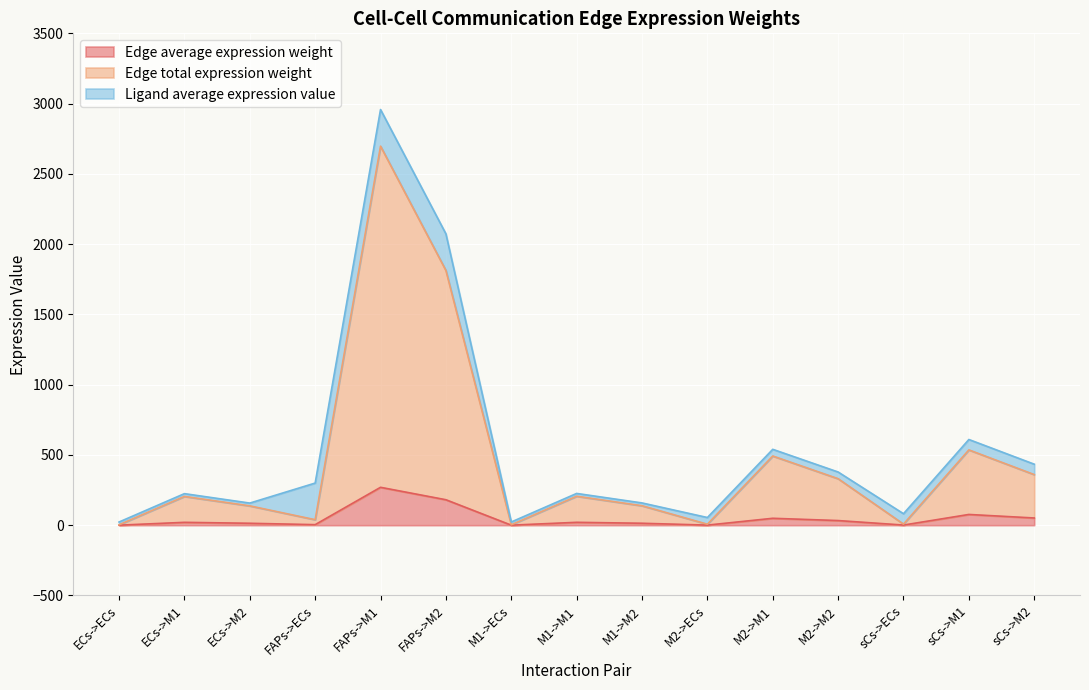

The value of Edge total expression weight at ECs->M1 is 204.8. True or false?

True